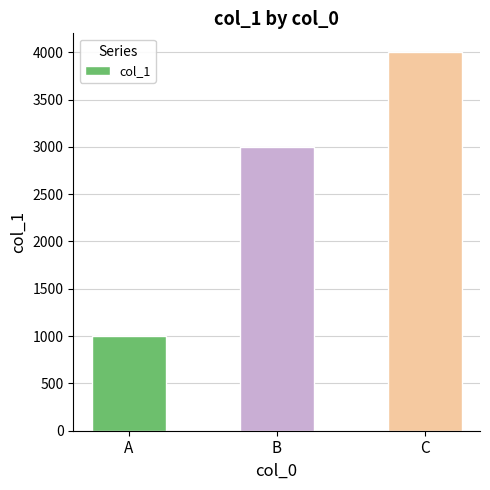

What is the difference between the second highest and minimum values?

2000